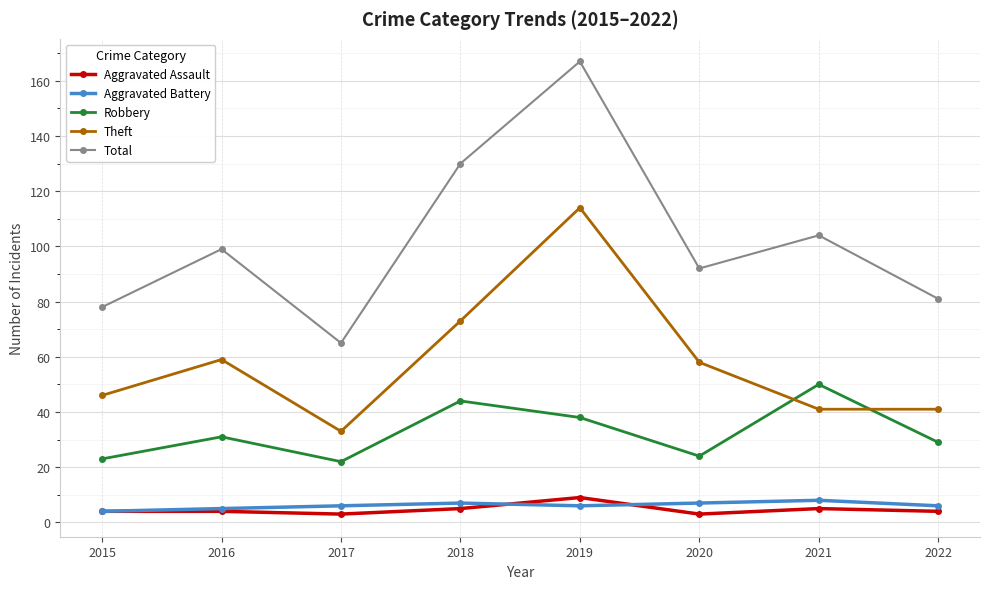

What is the minimum value shown in the chart?

3